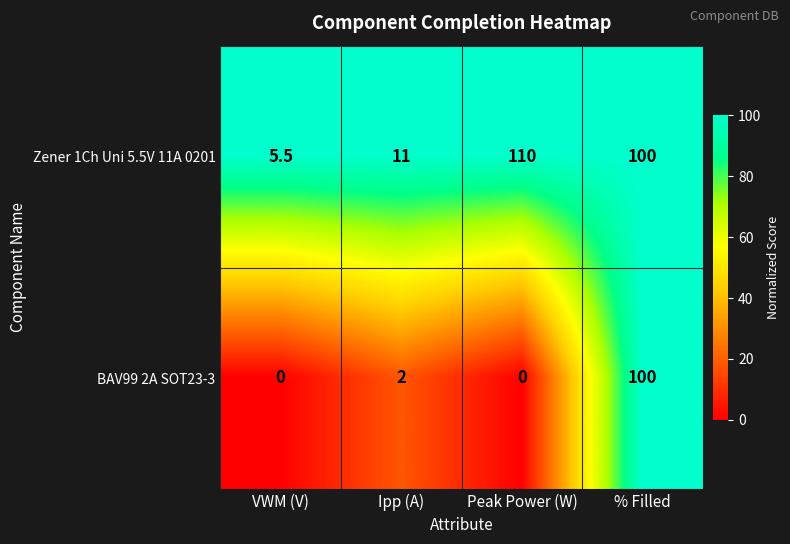

List the series in order of their peak value, lowest first.

BAV99 2A SOT23-3, Zener 1Ch Uni 5.5V 11A 0201